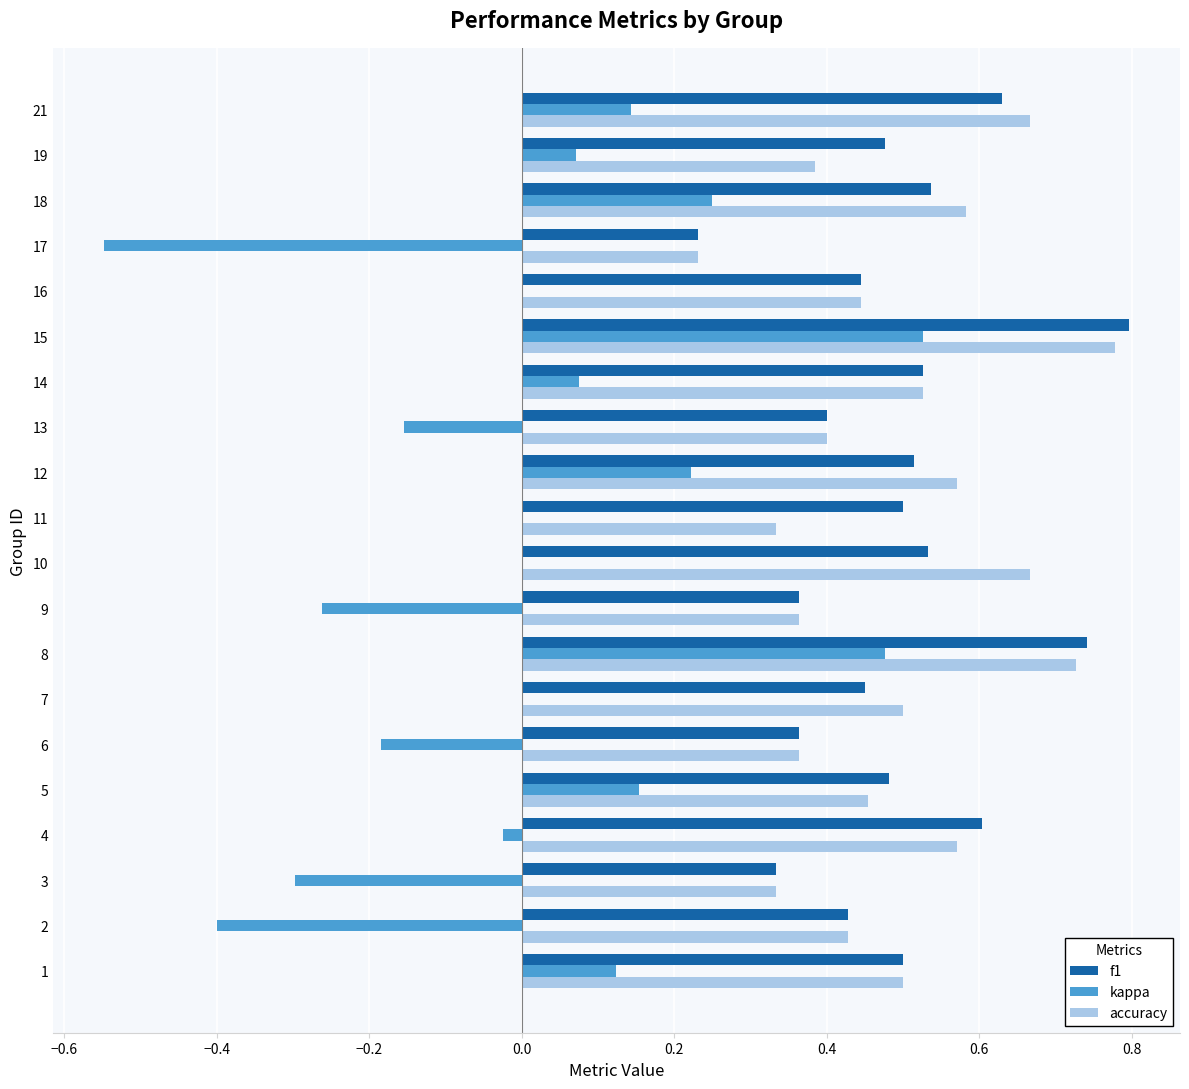

What is the sum of all accuracy values?

9.8